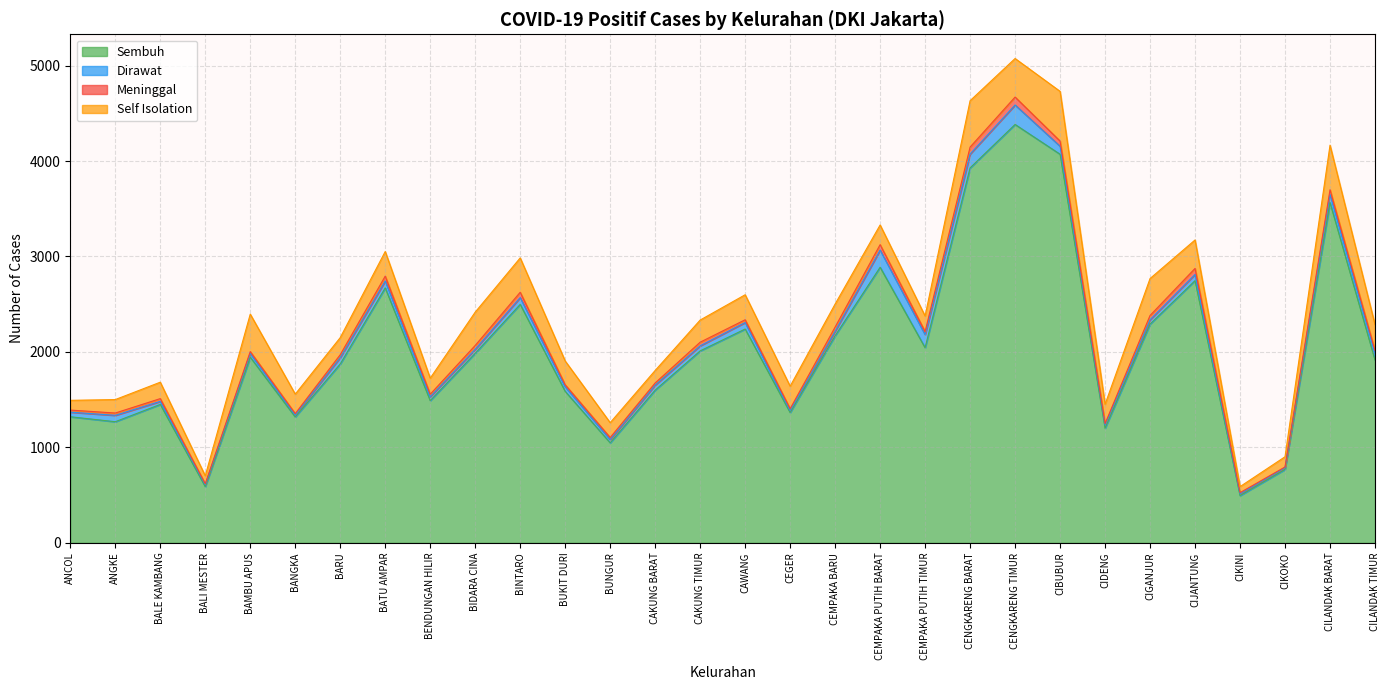

Reading left to right, transcribe all the data shown in this chart.

Sembuh: ANCOL=1321	ANGKE=1269	BALE KAMBANG=1450	BALI MESTER=589	BAMBU APUS=1945	BANGKA=1319	BARU=1874	BATU AMPAR=2671	BENDUNGAN HILIR=1490	BIDARA CINA=1986	BINTARO=2498	BUKIT DURI=1587	BUNGUR=1048	CAKUNG BARAT=1600	CAKUNG TIMUR=2011	CAWANG=2240	CEGER=1365	CEMPAKA BARU=2170	CEMPAKA PUTIH BARAT=2887	CEMPAKA PUTIH TIMUR=2044	CENGKARENG BARAT=3928	CENGKARENG TIMUR=4383	CIBUBUR=4071	CIDENG=1201	CIGANJUR=2292	CIJANTUNG=2747	CIKINI=495	CIKOKO=769	CILANDAK BARAT=3564	CILANDAK TIMUR=1915
Dirawat: ANCOL=48	ANGKE=67	BALE KAMBANG=32	BALI MESTER=20	BAMBU APUS=39	BANGKA=20	BARU=67	BATU AMPAR=72	BENDUNGAN HILIR=41	BIDARA CINA=42	BINTARO=71	BUKIT DURI=48	BUNGUR=34	CAKUNG BARAT=53	CAKUNG TIMUR=53	CAWANG=68	CEGER=21	CEMPAKA BARU=47	CEMPAKA PUTIH BARAT=180	CEMPAKA PUTIH TIMUR=137	CENGKARENG BARAT=145	CENGKARENG TIMUR=204	CIBUBUR=84	CIDENG=32	CIGANJUR=45	CIJANTUNG=65	CIKINI=19	CIKOKO=18	CILANDAK BARAT=86	CILANDAK TIMUR=73
Meninggal: ANCOL=22	ANGKE=24	BALE KAMBANG=29	BALI MESTER=10	BAMBU APUS=20	BANGKA=15	BARU=30	BATU AMPAR=51	BENDUNGAN HILIR=26	BIDARA CINA=40	BINTARO=56	BUKIT DURI=21	BUNGUR=21	CAKUNG BARAT=22	CAKUNG TIMUR=38	CAWANG=29	CEGER=19	CEMPAKA BARU=44	CEMPAKA PUTIH BARAT=57	CEMPAKA PUTIH TIMUR=32	CENGKARENG BARAT=73	CENGKARENG TIMUR=83	CIBUBUR=54	CIDENG=16	CIGANJUR=45	CIJANTUNG=63	CIKINI=12	CIKOKO=8	CILANDAK BARAT=49	CILANDAK TIMUR=25
Self Isolation: ANCOL=102	ANGKE=141	BALE KAMBANG=172	BALI MESTER=83	BAMBU APUS=392	BANGKA=204	BARU=179	BATU AMPAR=258	BENDUNGAN HILIR=168	BIDARA CINA=349	BINTARO=360	BUKIT DURI=249	BUNGUR=156	CAKUNG BARAT=131	CAKUNG TIMUR=232	CAWANG=262	CEGER=236	CEMPAKA BARU=241	CEMPAKA PUTIH BARAT=206	CEMPAKA PUTIH TIMUR=163	CENGKARENG BARAT=486	CENGKARENG TIMUR=404	CIBUBUR=521	CIDENG=202	CIGANJUR=387	CIJANTUNG=298	CIKINI=63	CIKOKO=107	CILANDAK BARAT=467	CILANDAK TIMUR=273